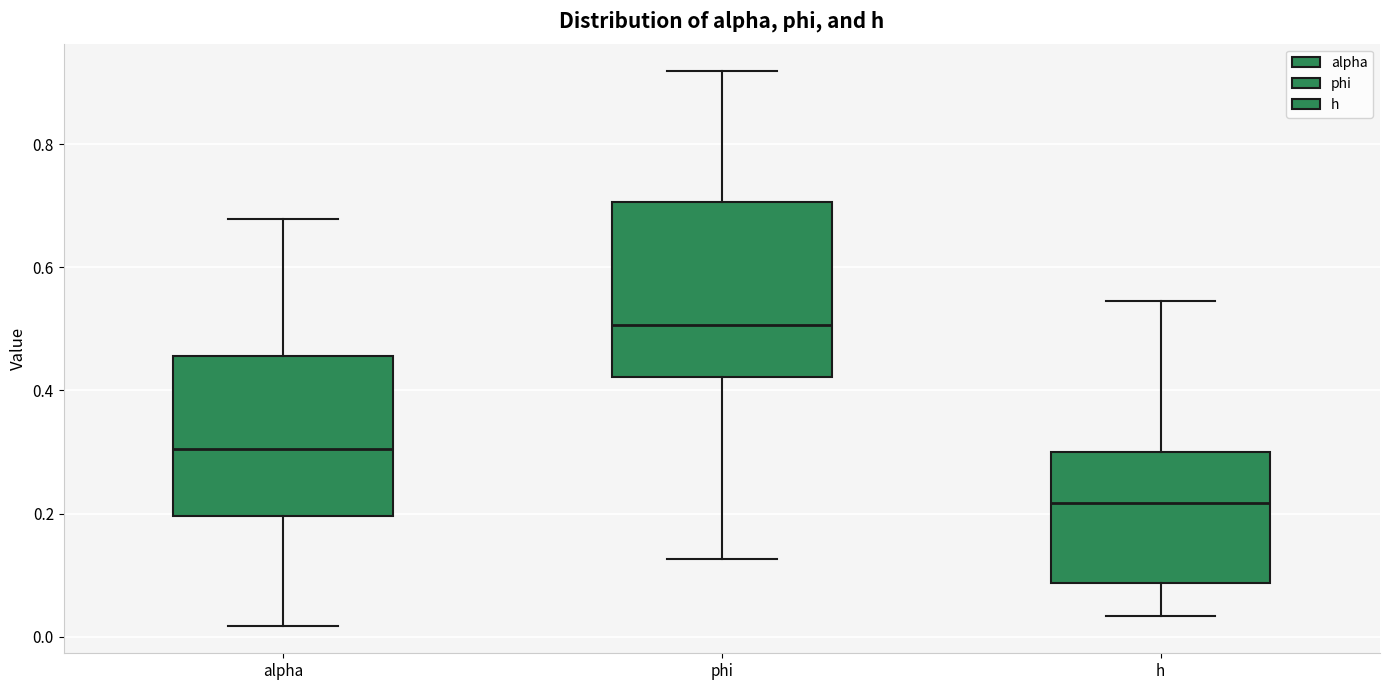

Reading left to right, read every box against the y-axis: the position of its median line, the range the box covers, and the ends of its whiskers. The values are not printed on the chart, so give them approximately, as read against the axis.

alpha: median 0.30, box 0.20 to 0.46, whiskers 0.02 to 0.68
phi: median 0.50, box 0.42 to 0.70, whiskers 0.12 to 0.92
h: median 0.22, box 0.08 to 0.30, whiskers 0.04 to 0.54